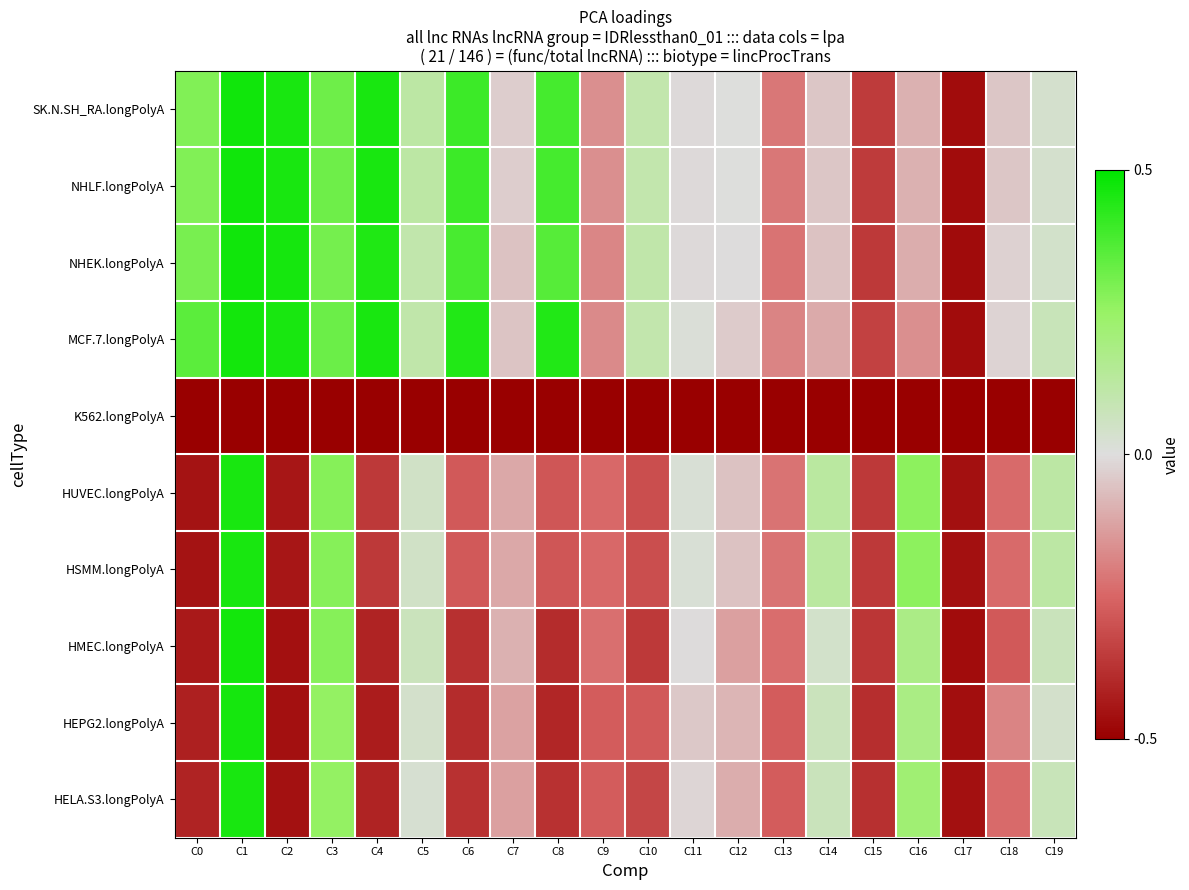

Reading left to right, transcribe all the data shown in this chart.

SK.N.SH_RA.longPolyA: C0=0.3	C1=0.5	C2=0.5	C3=0.3	C4=0.5	C5=0.1	C6=0.4	C7=-0.0	C8=0.4	C9=-0.2	C10=0.1	C11=-0.0	C12=0.0	C13=-0.2	C14=-0.0	C15=-0.4	C16=-0.1	C17=-0.5	C18=-0.0	C19=0.0
NHLF.longPolyA: C0=0.3	C1=0.5	C2=0.5	C3=0.3	C4=0.5	C5=0.1	C6=0.4	C7=-0.0	C8=0.4	C9=-0.2	C10=0.1	C11=-0.0	C12=0.0	C13=-0.2	C14=-0.0	C15=-0.4	C16=-0.1	C17=-0.5	C18=-0.0	C19=0.0
NHEK.longPolyA: C0=0.3	C1=0.5	C2=0.5	C3=0.3	C4=0.4	C5=0.1	C6=0.4	C7=-0.1	C8=0.4	C9=-0.2	C10=0.1	C11=-0.0	C12=-0.0	C13=-0.2	C14=-0.1	C15=-0.4	C16=-0.1	C17=-0.5	C18=-0.0	C19=0.0
MCF.7.longPolyA: C0=0.4	C1=0.5	C2=0.5	C3=0.3	C4=0.5	C5=0.1	C6=0.4	C7=-0.1	C8=0.4	C9=-0.2	C10=0.1	C11=0.0	C12=-0.0	C13=-0.2	C14=-0.1	C15=-0.3	C16=-0.2	C17=-0.5	C18=-0.0	C19=0.1
K562.longPolyA: C0=-0.5	C1=-0.5	C2=-0.5	C3=-0.5	C4=-0.5	C5=-0.5	C6=-0.5	C7=-0.5	C8=-0.5	C9=-0.5	C10=-0.5	C11=-0.5	C12=-0.5	C13=-0.5	C14=-0.5	C15=-0.5	C16=-0.5	C17=-0.5	C18=-0.5	C19=-0.5
HUVEC.longPolyA: C0=-0.5	C1=0.5	C2=-0.4	C3=0.3	C4=-0.4	C5=0.0	C6=-0.3	C7=-0.1	C8=-0.3	C9=-0.2	C10=-0.3	C11=0.0	C12=-0.1	C13=-0.2	C14=0.1	C15=-0.4	C16=0.3	C17=-0.5	C18=-0.2	C19=0.1
HSMM.longPolyA: C0=-0.5	C1=0.5	C2=-0.4	C3=0.3	C4=-0.4	C5=0.0	C6=-0.3	C7=-0.1	C8=-0.3	C9=-0.2	C10=-0.3	C11=0.0	C12=-0.1	C13=-0.2	C14=0.1	C15=-0.4	C16=0.3	C17=-0.5	C18=-0.2	C19=0.1
HMEC.longPolyA: C0=-0.4	C1=0.5	C2=-0.5	C3=0.3	C4=-0.4	C5=0.1	C6=-0.4	C7=-0.1	C8=-0.4	C9=-0.2	C10=-0.4	C11=-0.0	C12=-0.1	C13=-0.2	C14=0.0	C15=-0.4	C16=0.2	C17=-0.5	C18=-0.3	C19=0.1
HEPG2.longPolyA: C0=-0.4	C1=0.5	C2=-0.5	C3=0.3	C4=-0.4	C5=0.0	C6=-0.4	C7=-0.1	C8=-0.4	C9=-0.3	C10=-0.3	C11=-0.0	C12=-0.1	C13=-0.3	C14=0.1	C15=-0.4	C16=0.2	C17=-0.5	C18=-0.2	C19=0.0
HELA.S3.longPolyA: C0=-0.4	C1=0.5	C2=-0.5	C3=0.3	C4=-0.4	C5=0.0	C6=-0.4	C7=-0.1	C8=-0.4	C9=-0.3	C10=-0.3	C11=-0.0	C12=-0.1	C13=-0.3	C14=0.1	C15=-0.4	C16=0.2	C17=-0.5	C18=-0.2	C19=0.1